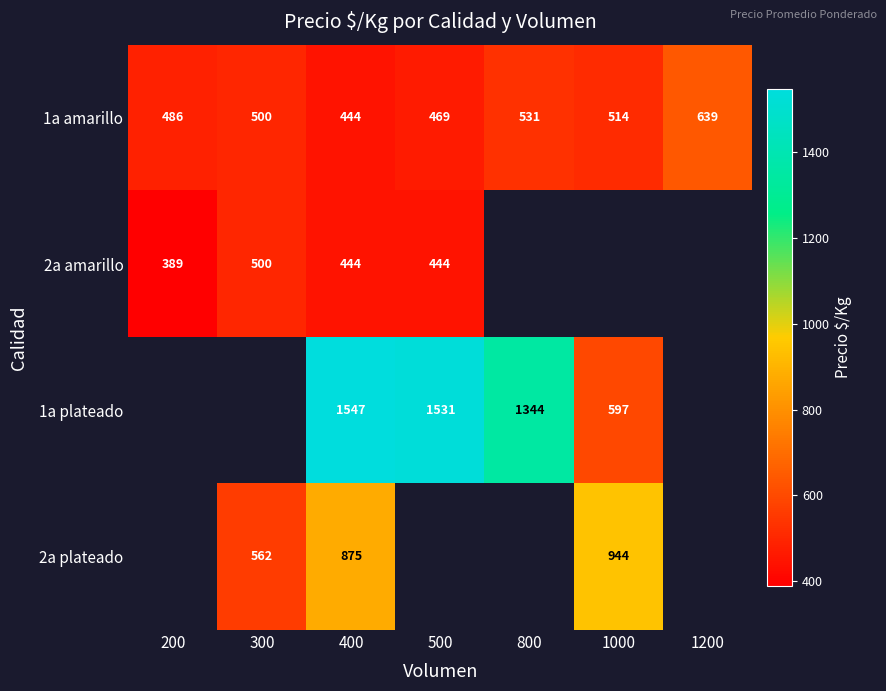

How many values in the 1a amarillo series are below 500?

3